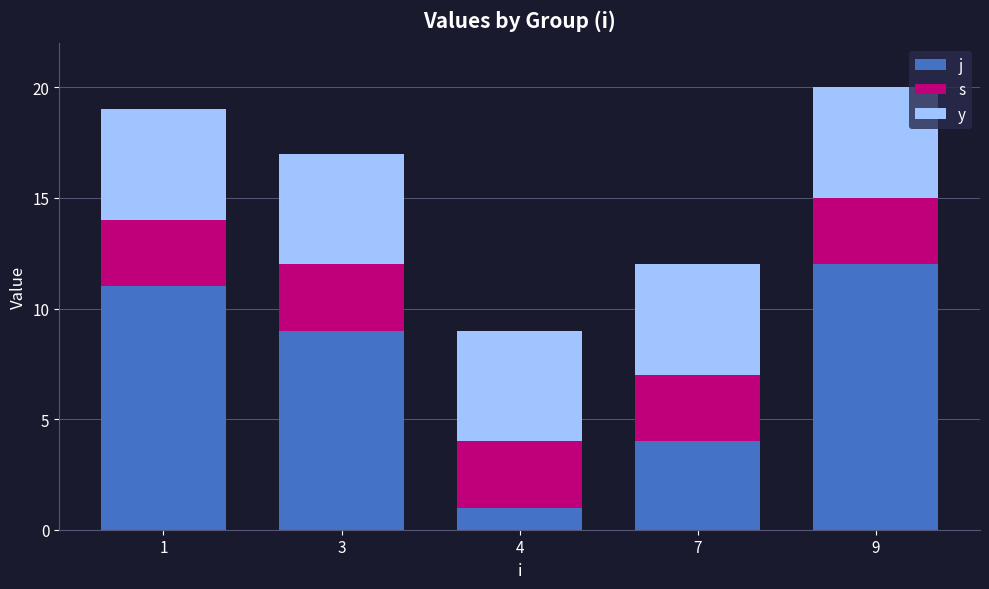

What is the total value across all series at 7?

12